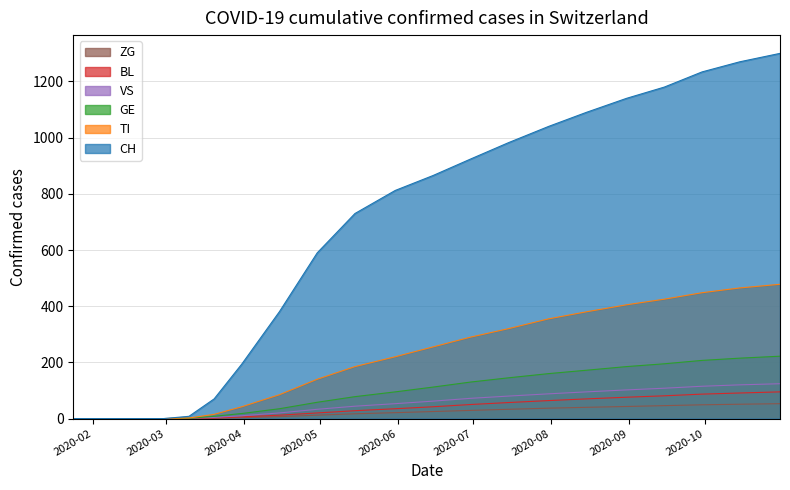

Which series has the largest total across all categories?

CH